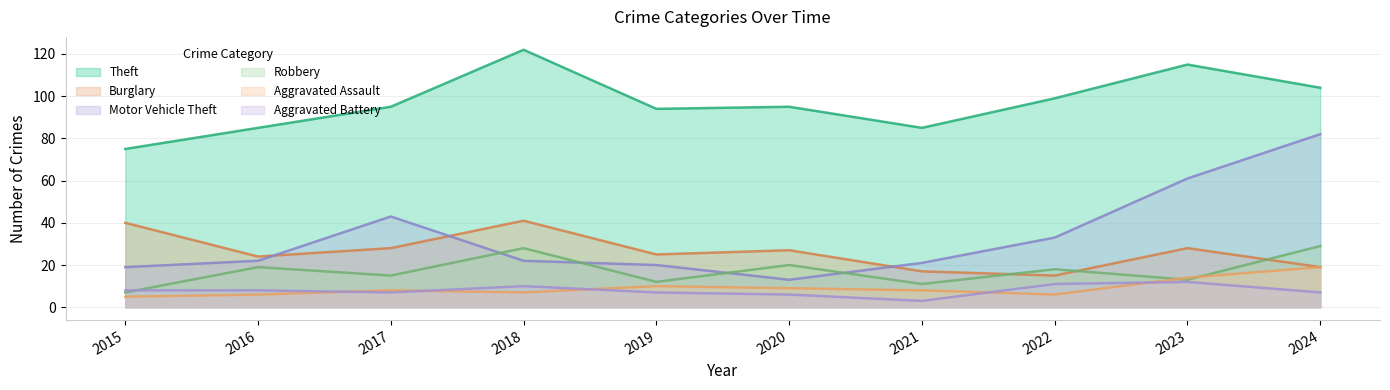

What are all the series names shown in the legend?

Theft, Burglary, Motor Vehicle Theft, Robbery, Aggravated Assault, Aggravated Battery